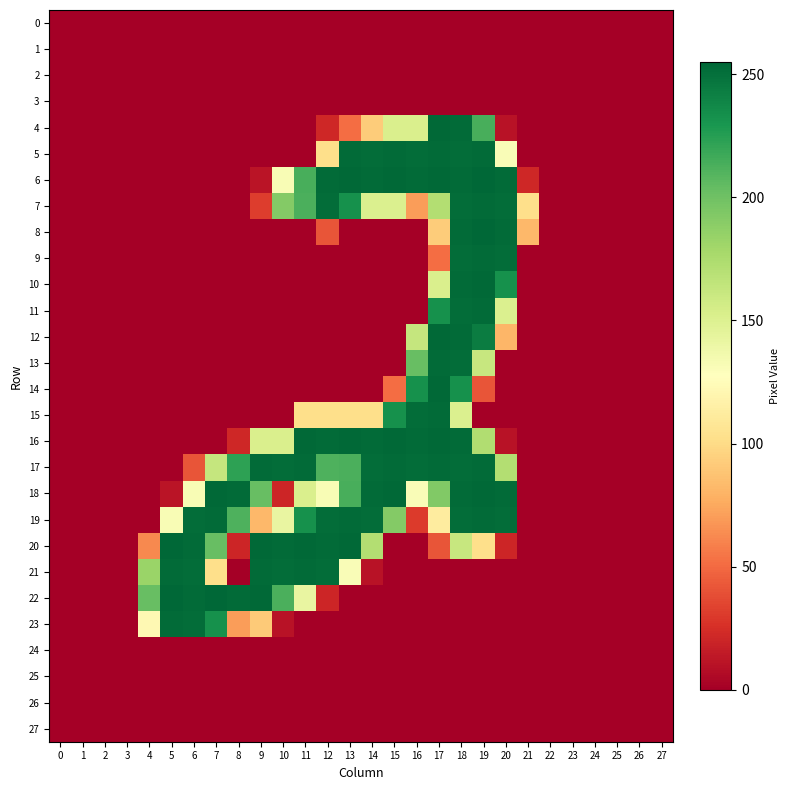

Rank the series by their maximum value, from lowest to highest.

0, 1, 2, 3, 24, 25, 26, 27, 5, 7, 9, 11, 13, 15, 17, 19, 21, 23, 4, 10, 12, 14, 16, 18, 6, 8, 20, 22